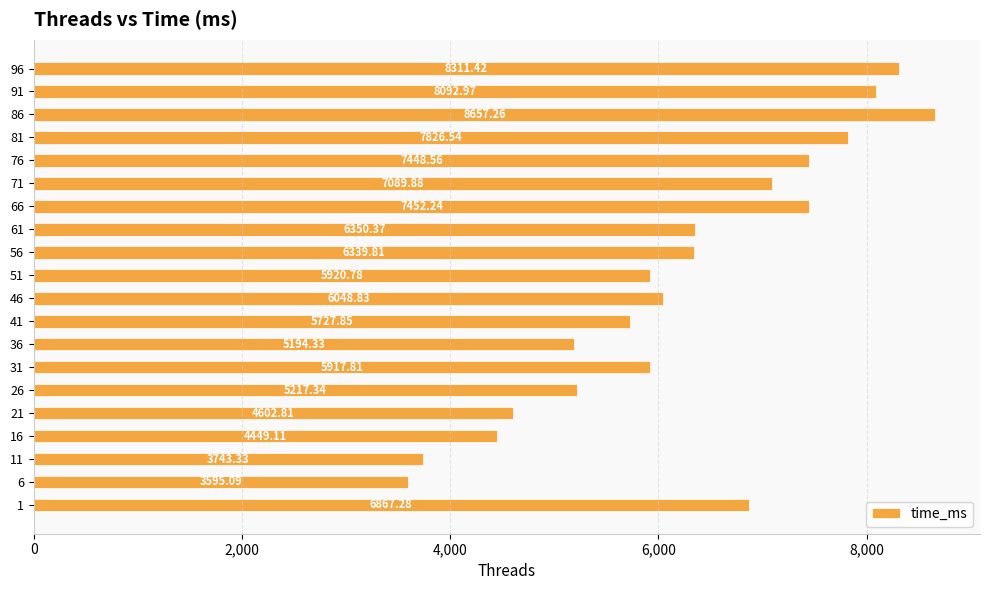

What is the maximum value shown in the chart?

8657.3